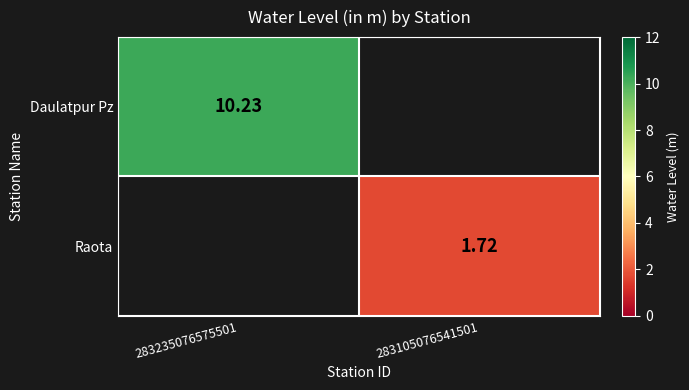

Is the value of Raota at 283105076541501 greater than the value of Daulatpur Pz at 283235076575501?

No